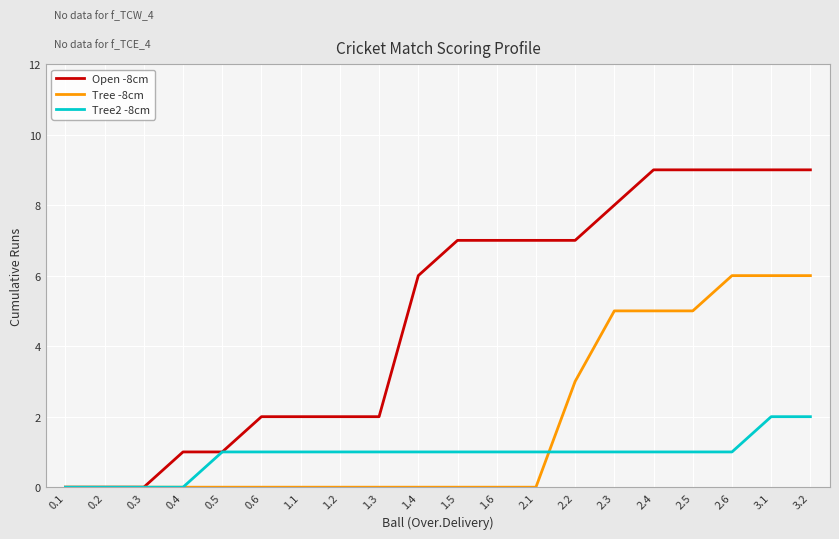

Is the value of Tree -8cm at 0.5 greater than the value of Tree2 -8cm at 1.3?

No